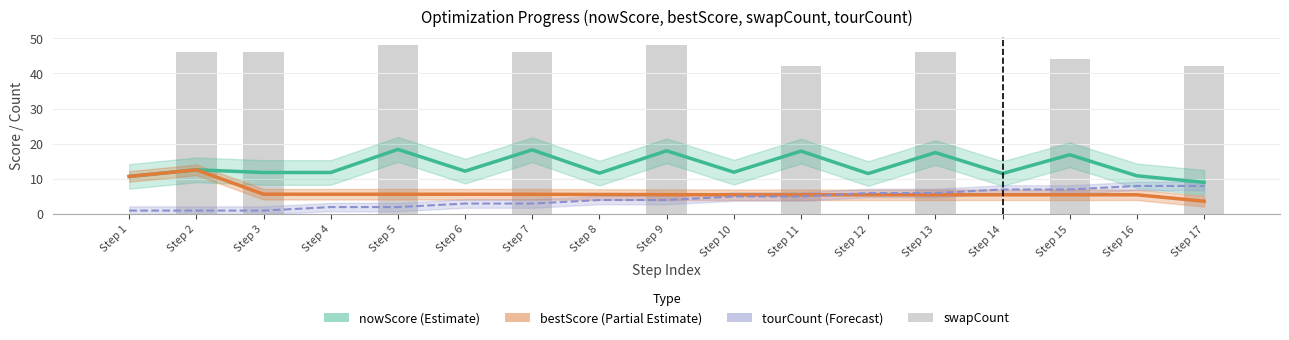

The swapCount series shows 0.0 at Step 16. True or false?

True